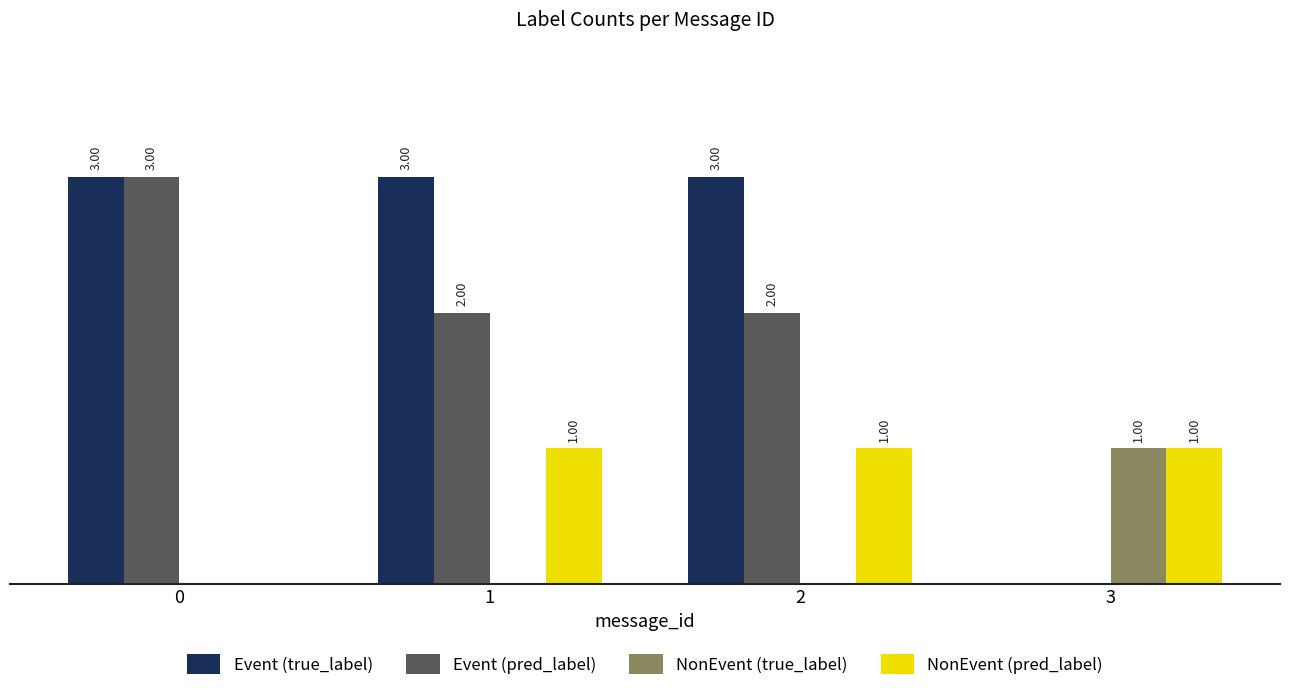

Which series has the widest spread of values?

Event (true_label)